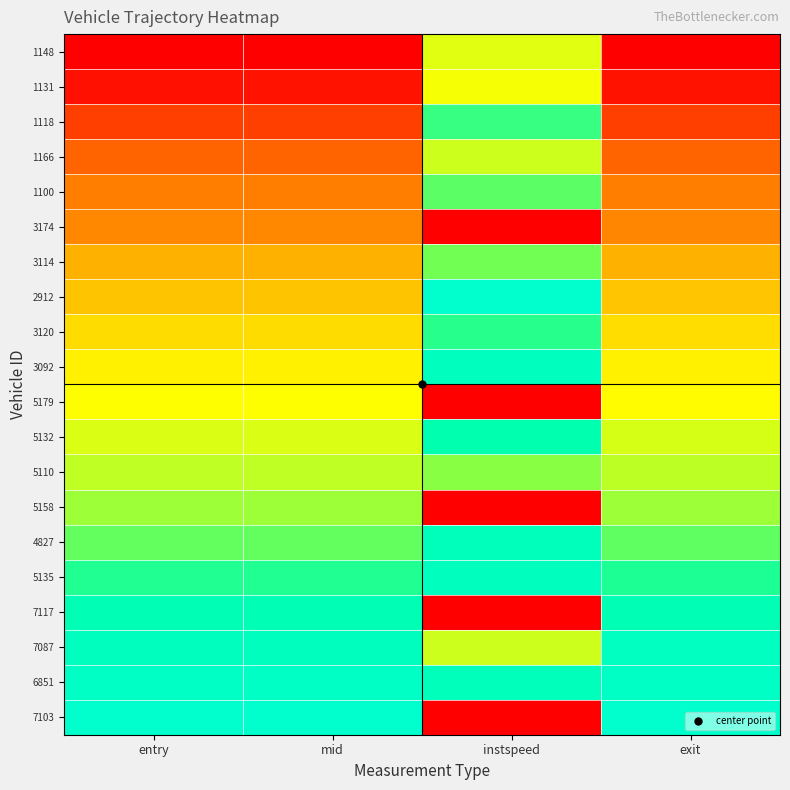

At which category is the sum across all series the highest?

instspeed